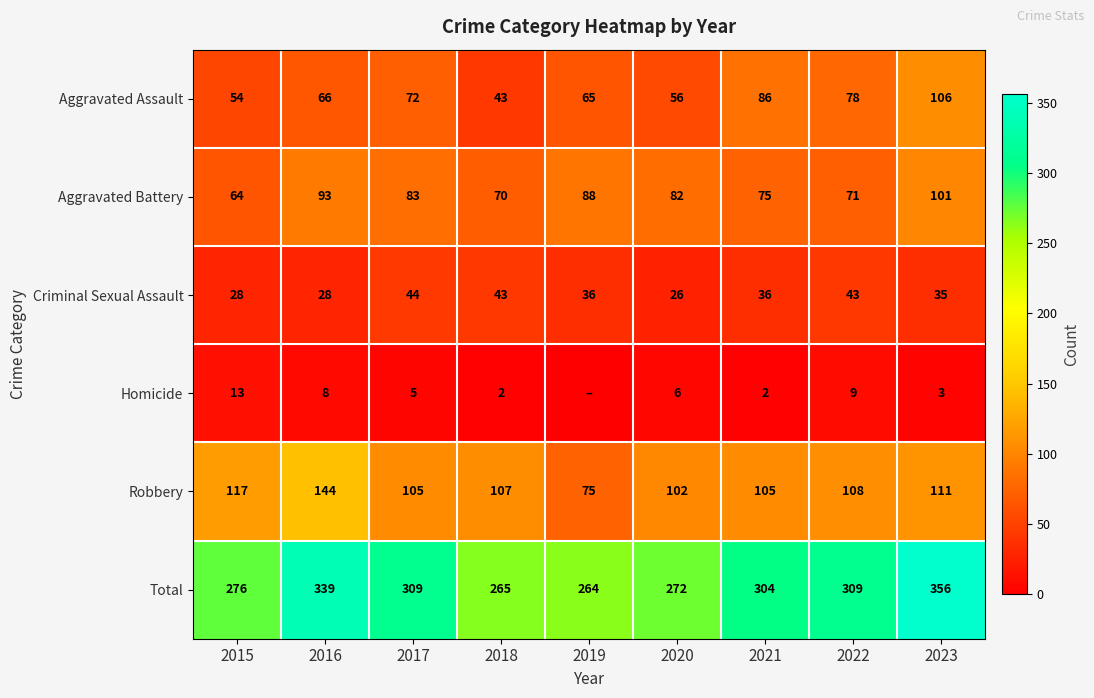

At which category is the sum across all series the highest?

2023